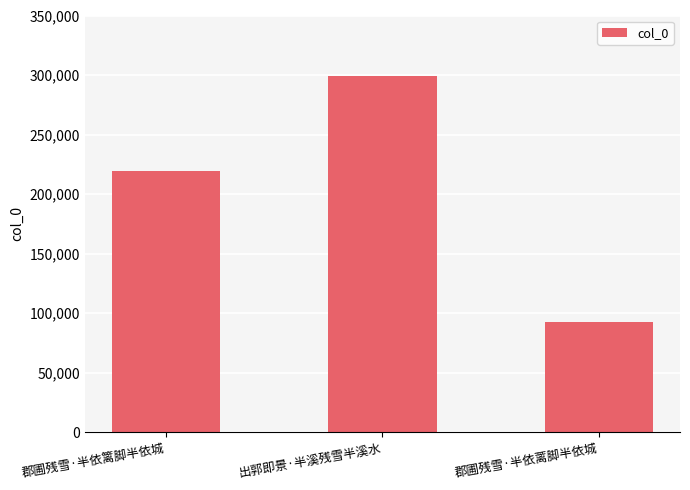

What is the difference between the maximum and minimum values?

206896